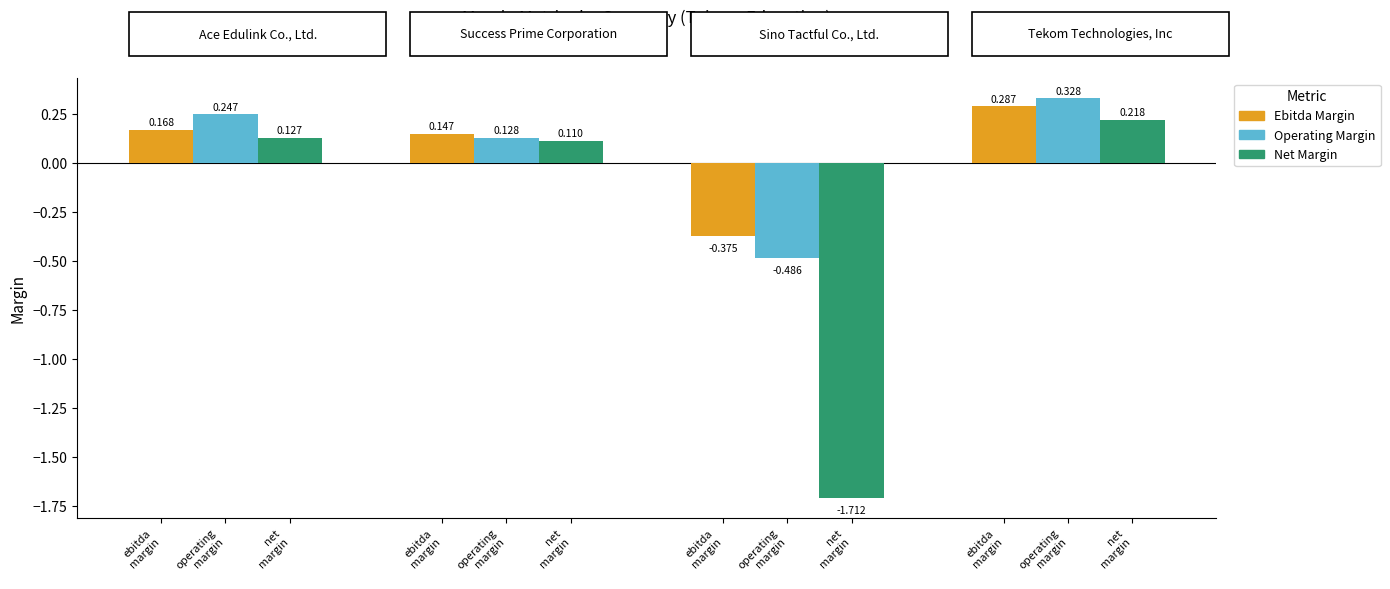

Is the value of net_margin at 1 greater than the value of ebitda_margin at 1?

No